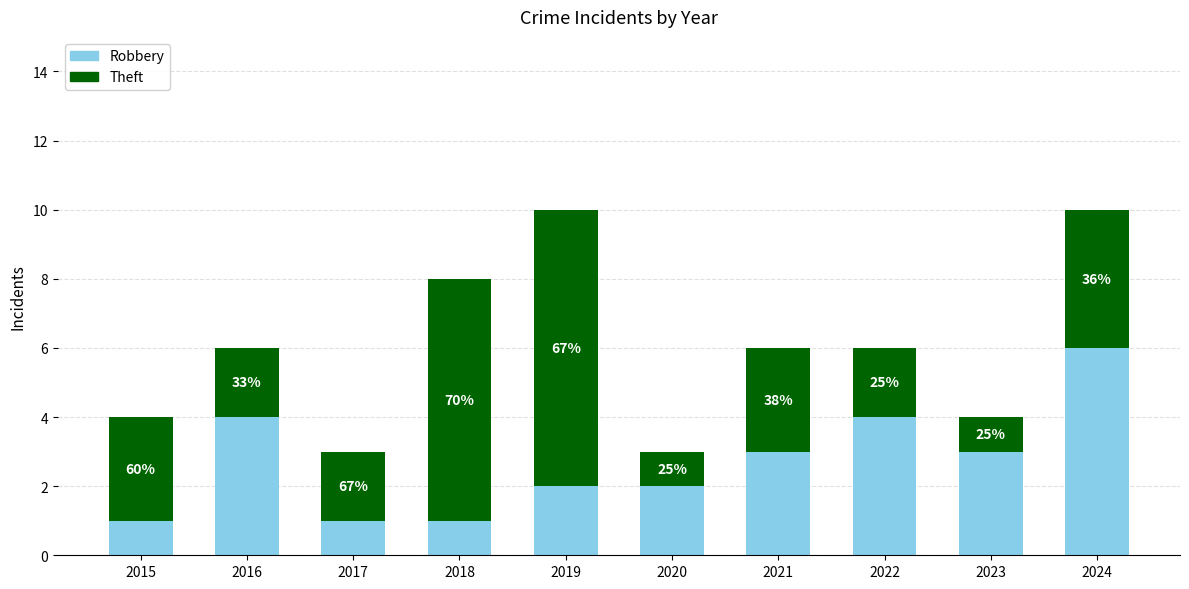

Which series has the largest range (max minus min)?

Theft